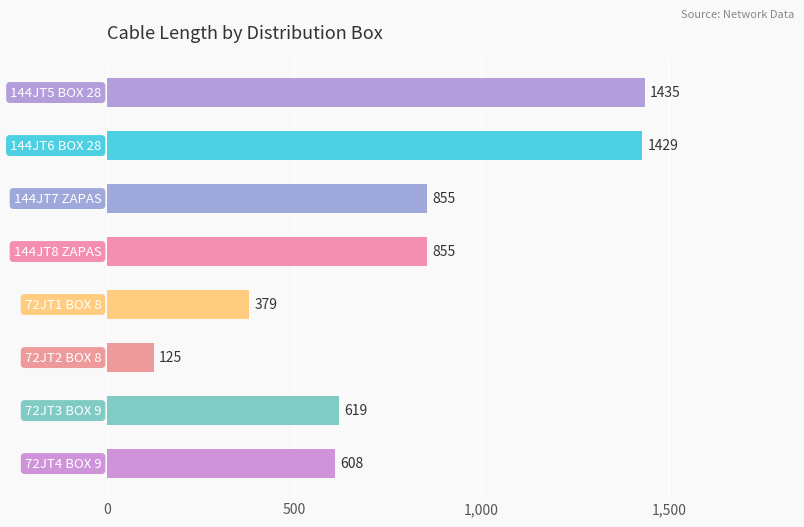

Reading top to bottom, list all the values displayed in this chart.

1435	1429	855	855	379	125	619	608